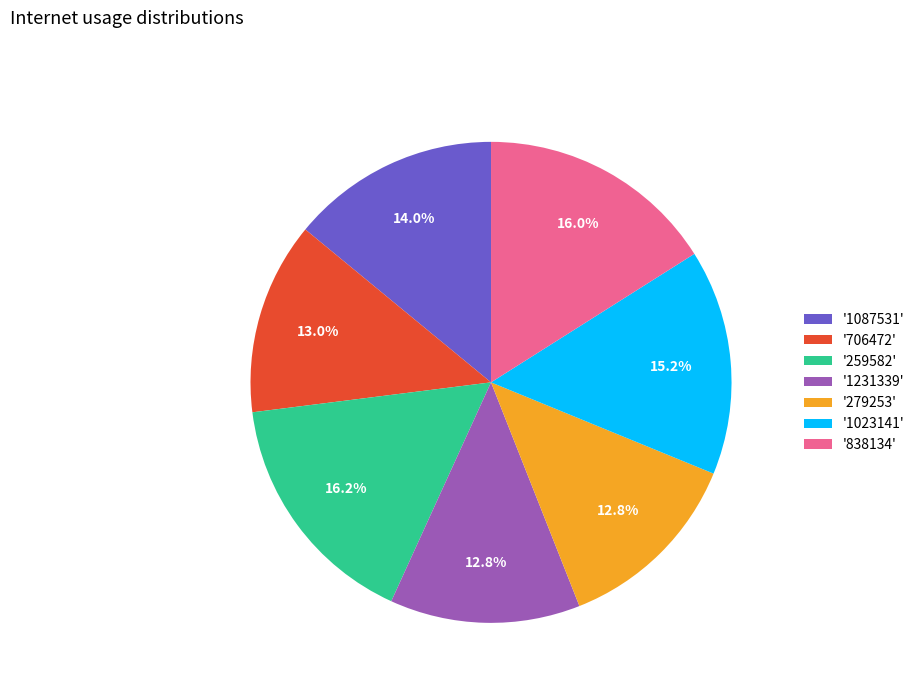

Between '1023141' and '1087531', which is larger?

'1023141'